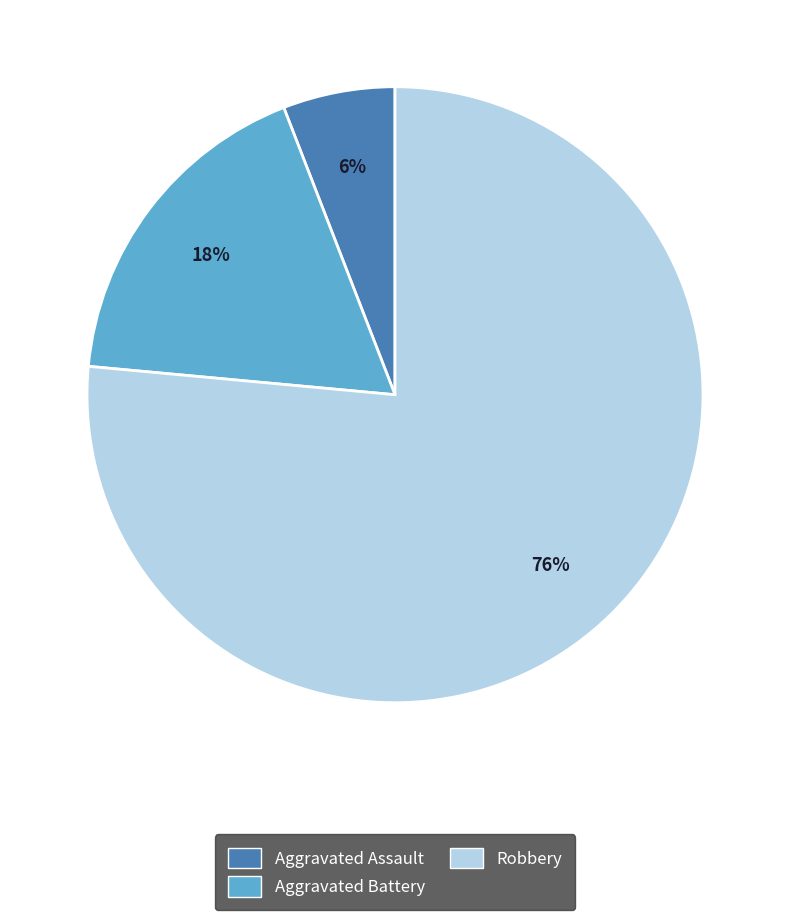

To the nearest percent, what is the combined percentage of Aggravated Assault and Robbery?

82%